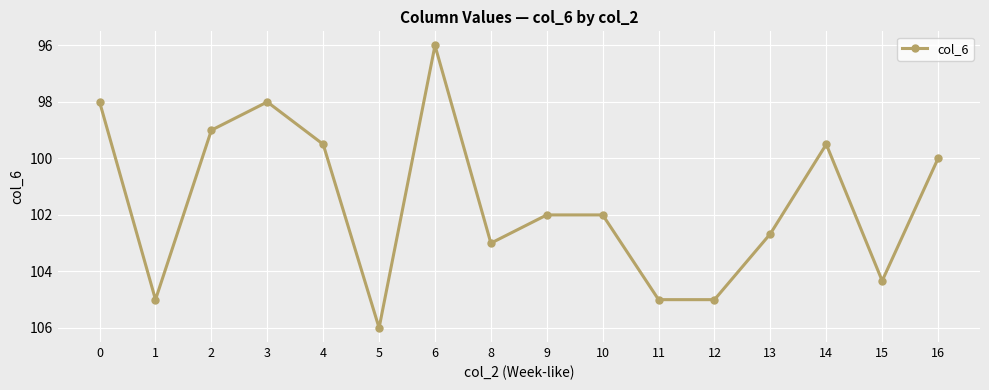

Is it true that the value at 5 is 106.0?

True